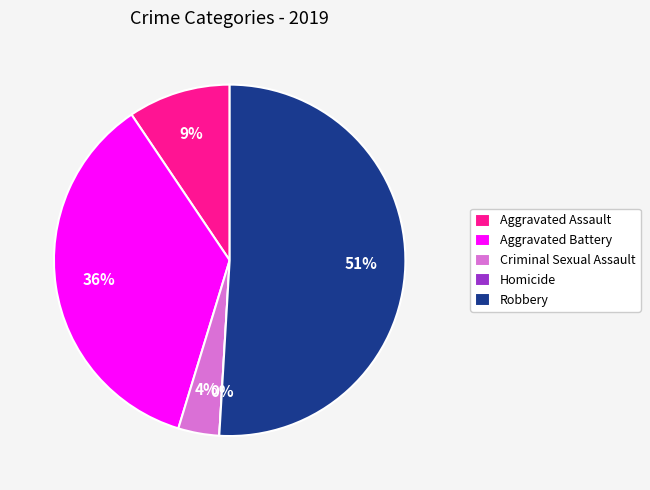

The Robbery slice represents 51% of the pie. True or false?

True